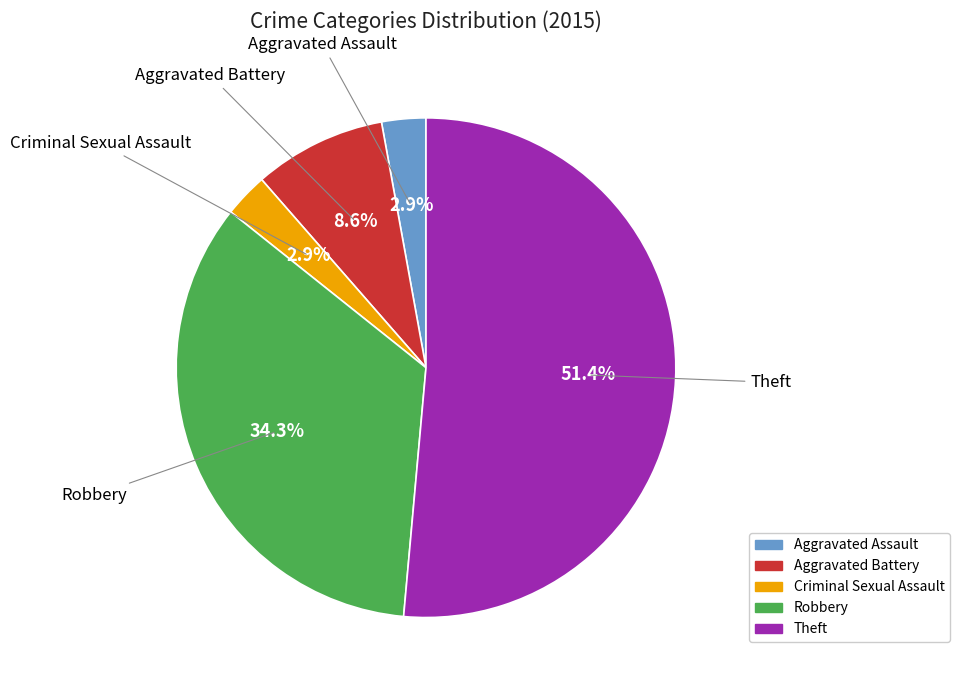

How much of the chart is everything except Criminal Sexual Assault?

97.1%